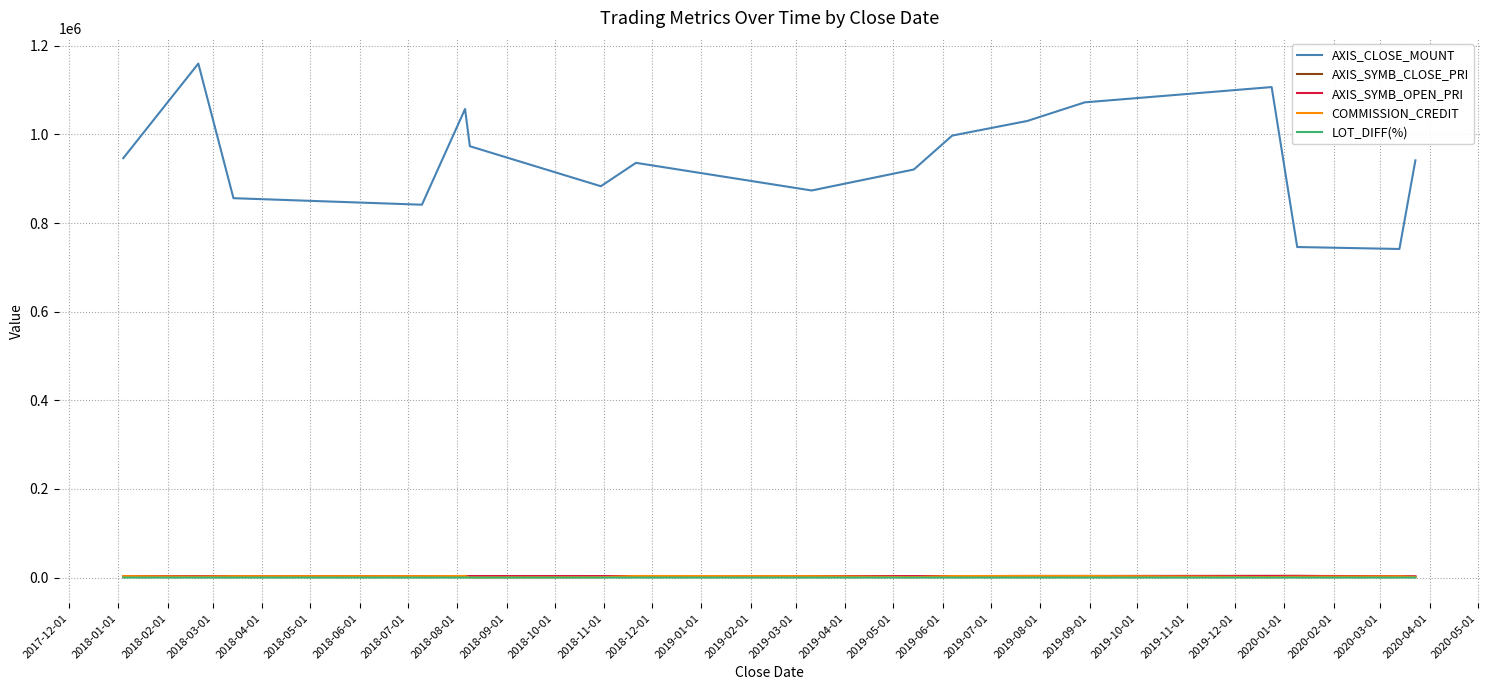

True or false: LOT_DIFF(%) and AXIS_CLOSE_MOUNT cross at least once.

False